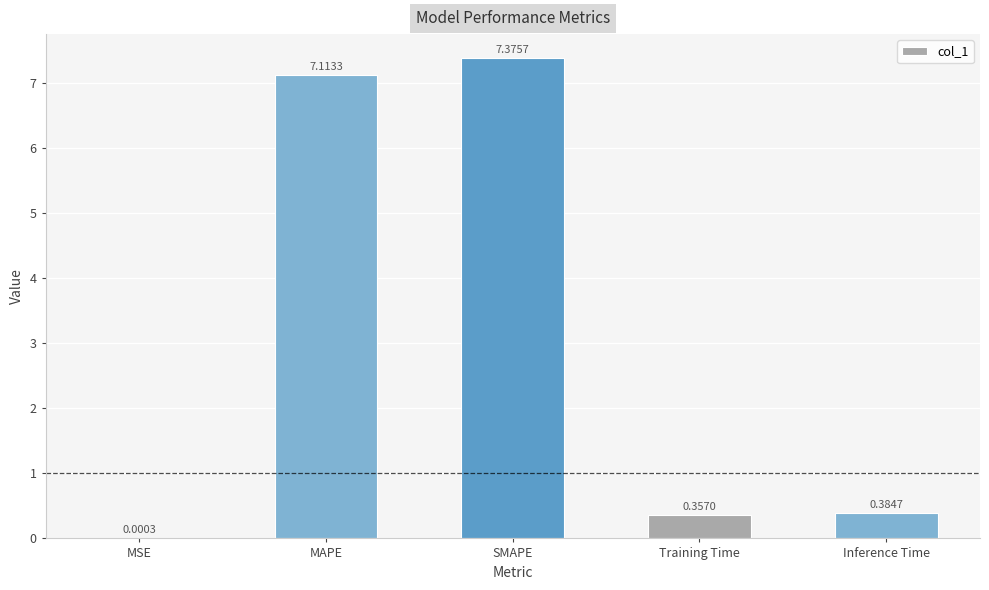

Which label corresponds to the largest value in the chart?

SMAPE